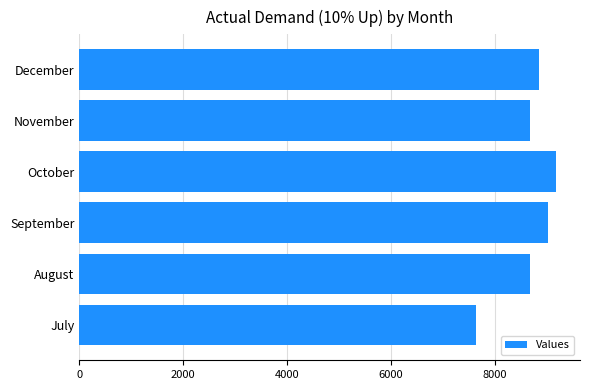

What is the ratio of the value at July to the value at November?

0.9